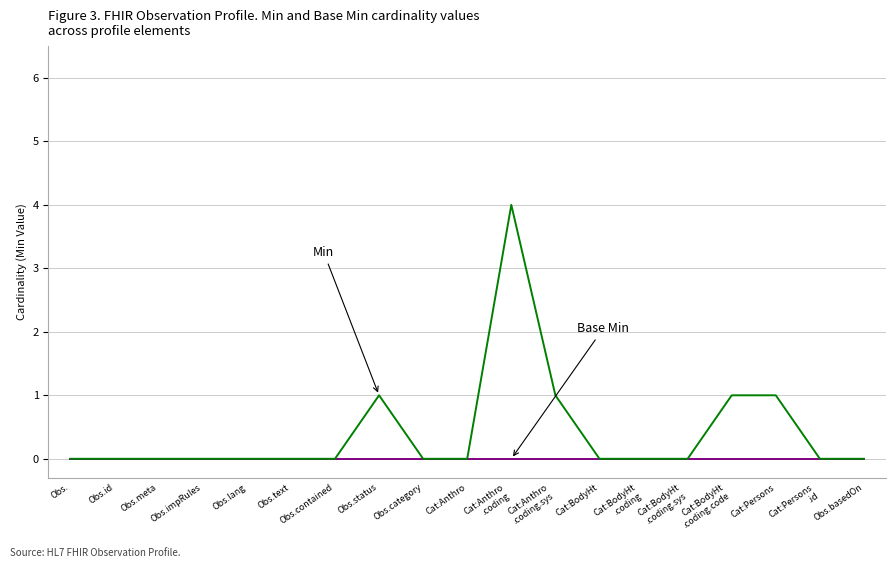

What is the greatest value displayed?

4